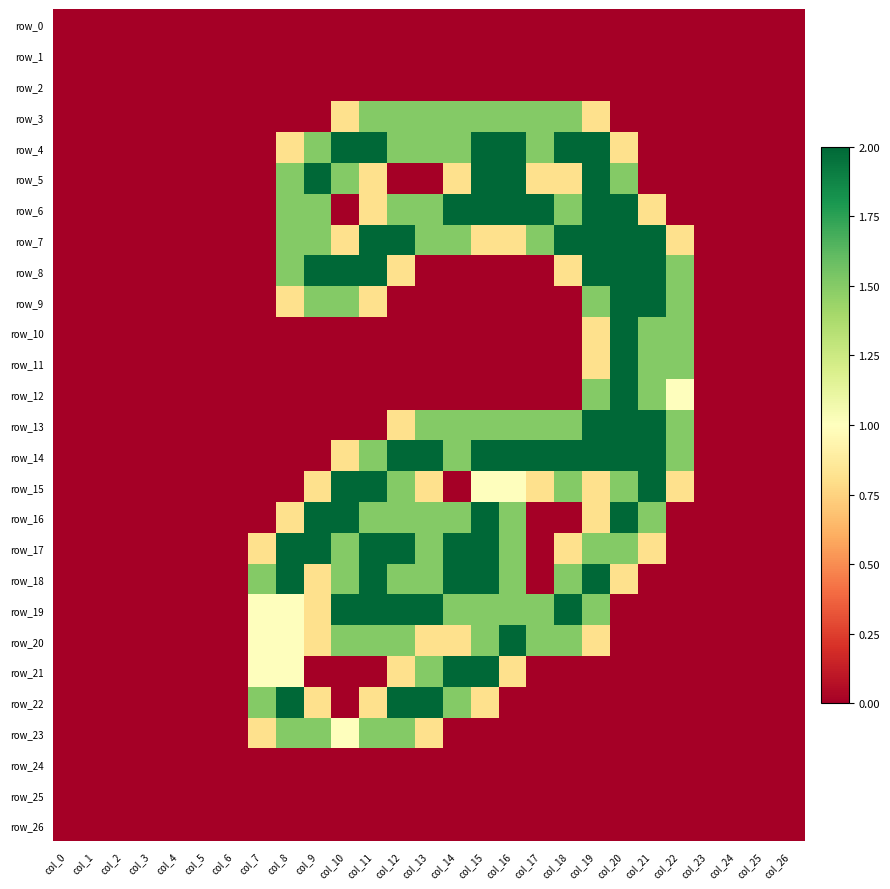

How many values in row_12 are above zero?

4